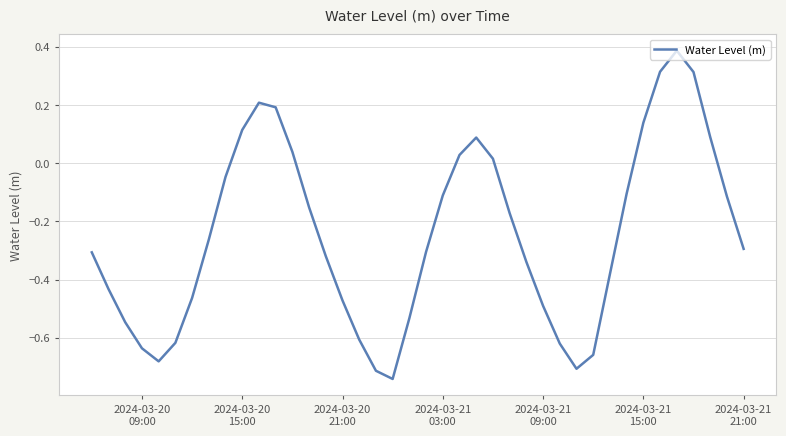

What is the difference between the maximum and minimum values?

1.1